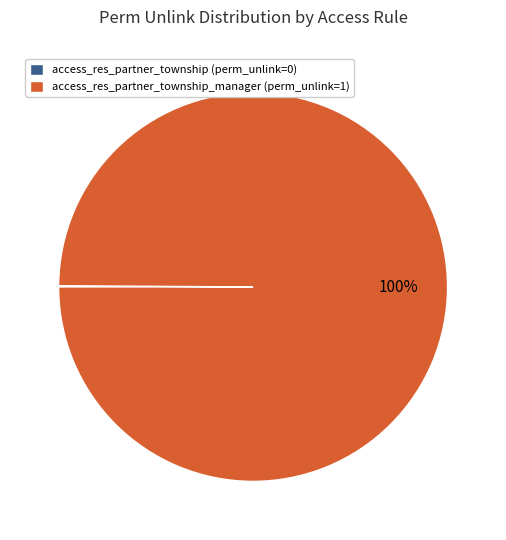

Which slice represents more than half of the pie?

access_res_partner_township_manager (perm_unlink=1)